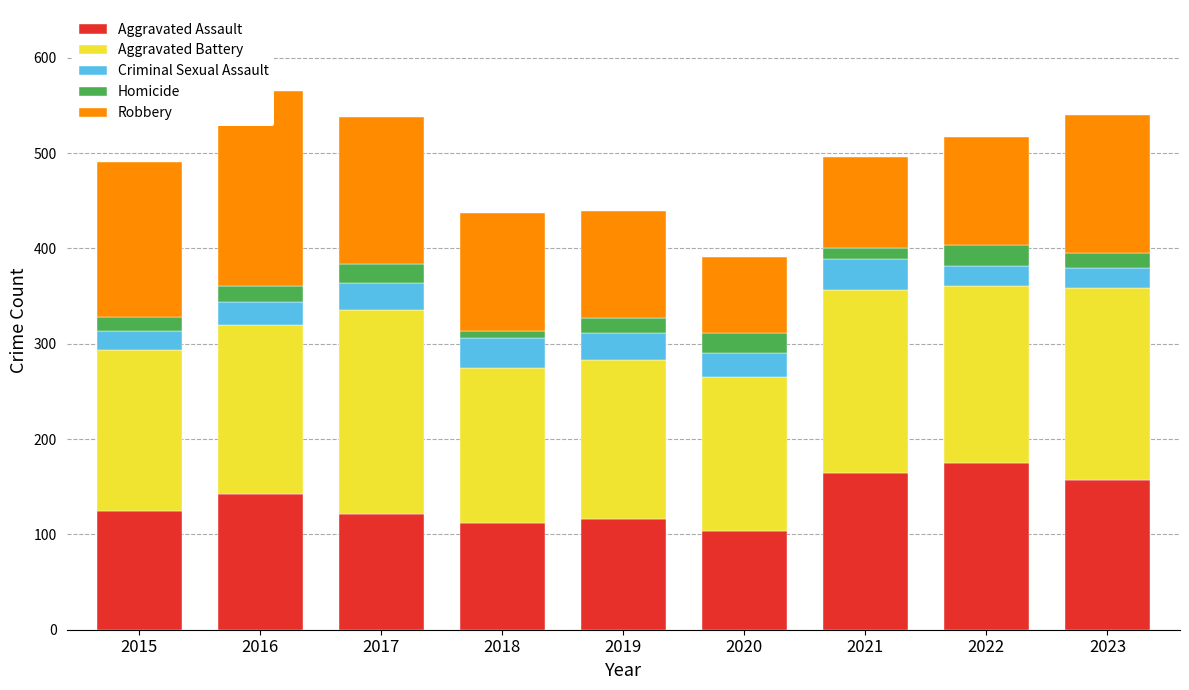

What is the sum of the Aggravated Battery values at 2017 and 2016?

392